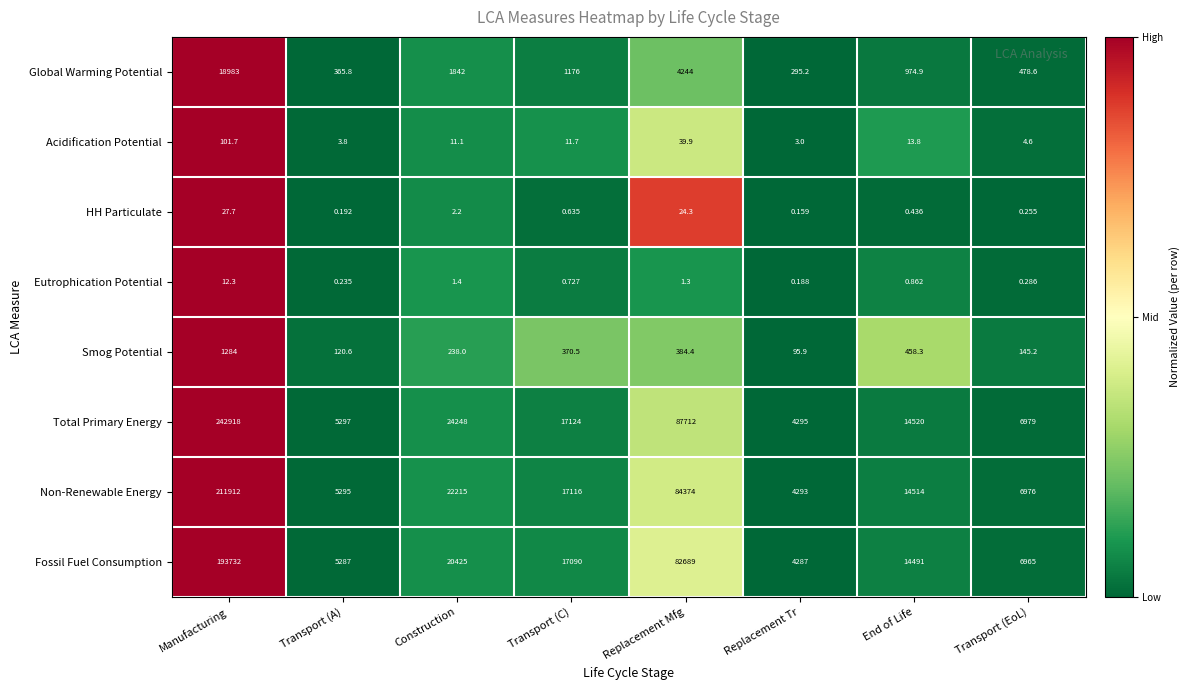

At which category is the sum across all series the highest?

Manufacturing